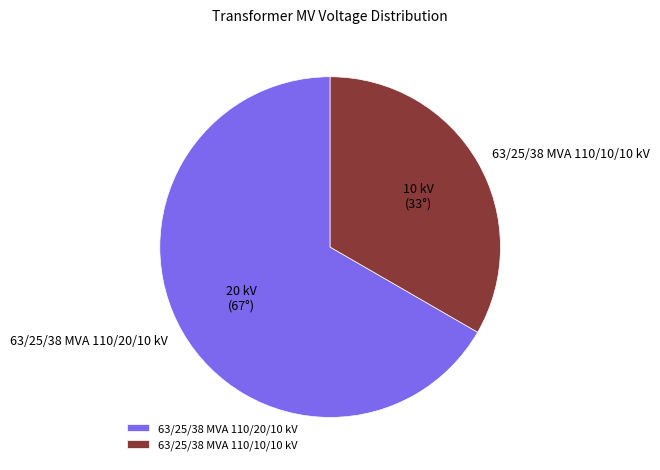

What is the ratio of the value at 63/25/38 MVA 110/10/10 kV to the value at 63/25/38 MVA 110/20/10 kV?

0.5